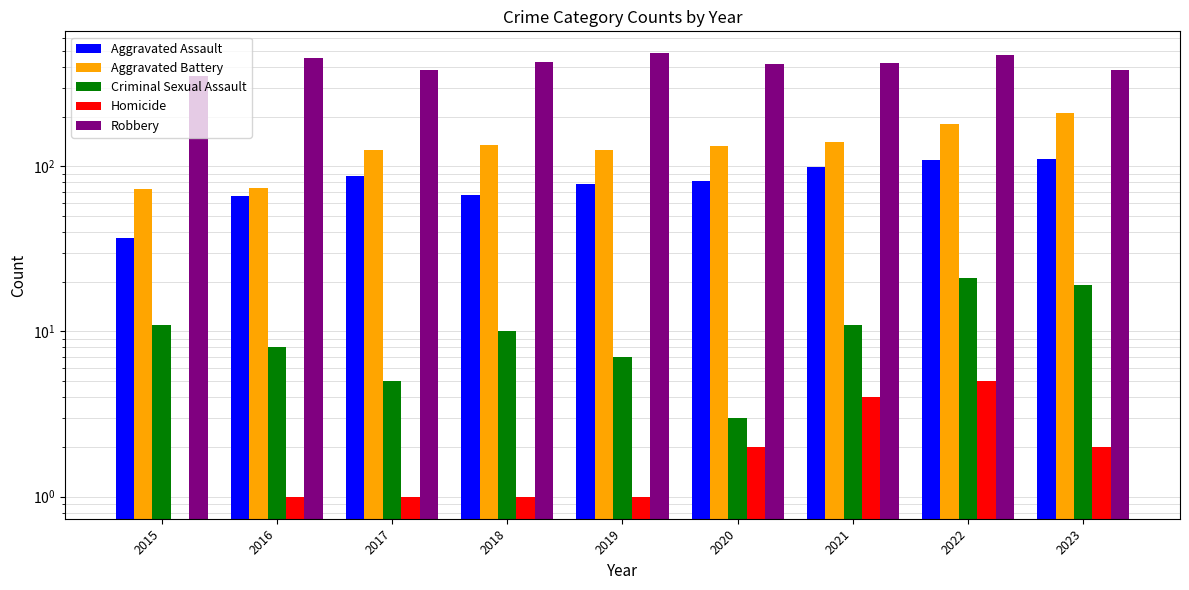

Are the bars grouped side by side (vs. stacked)?

Yes